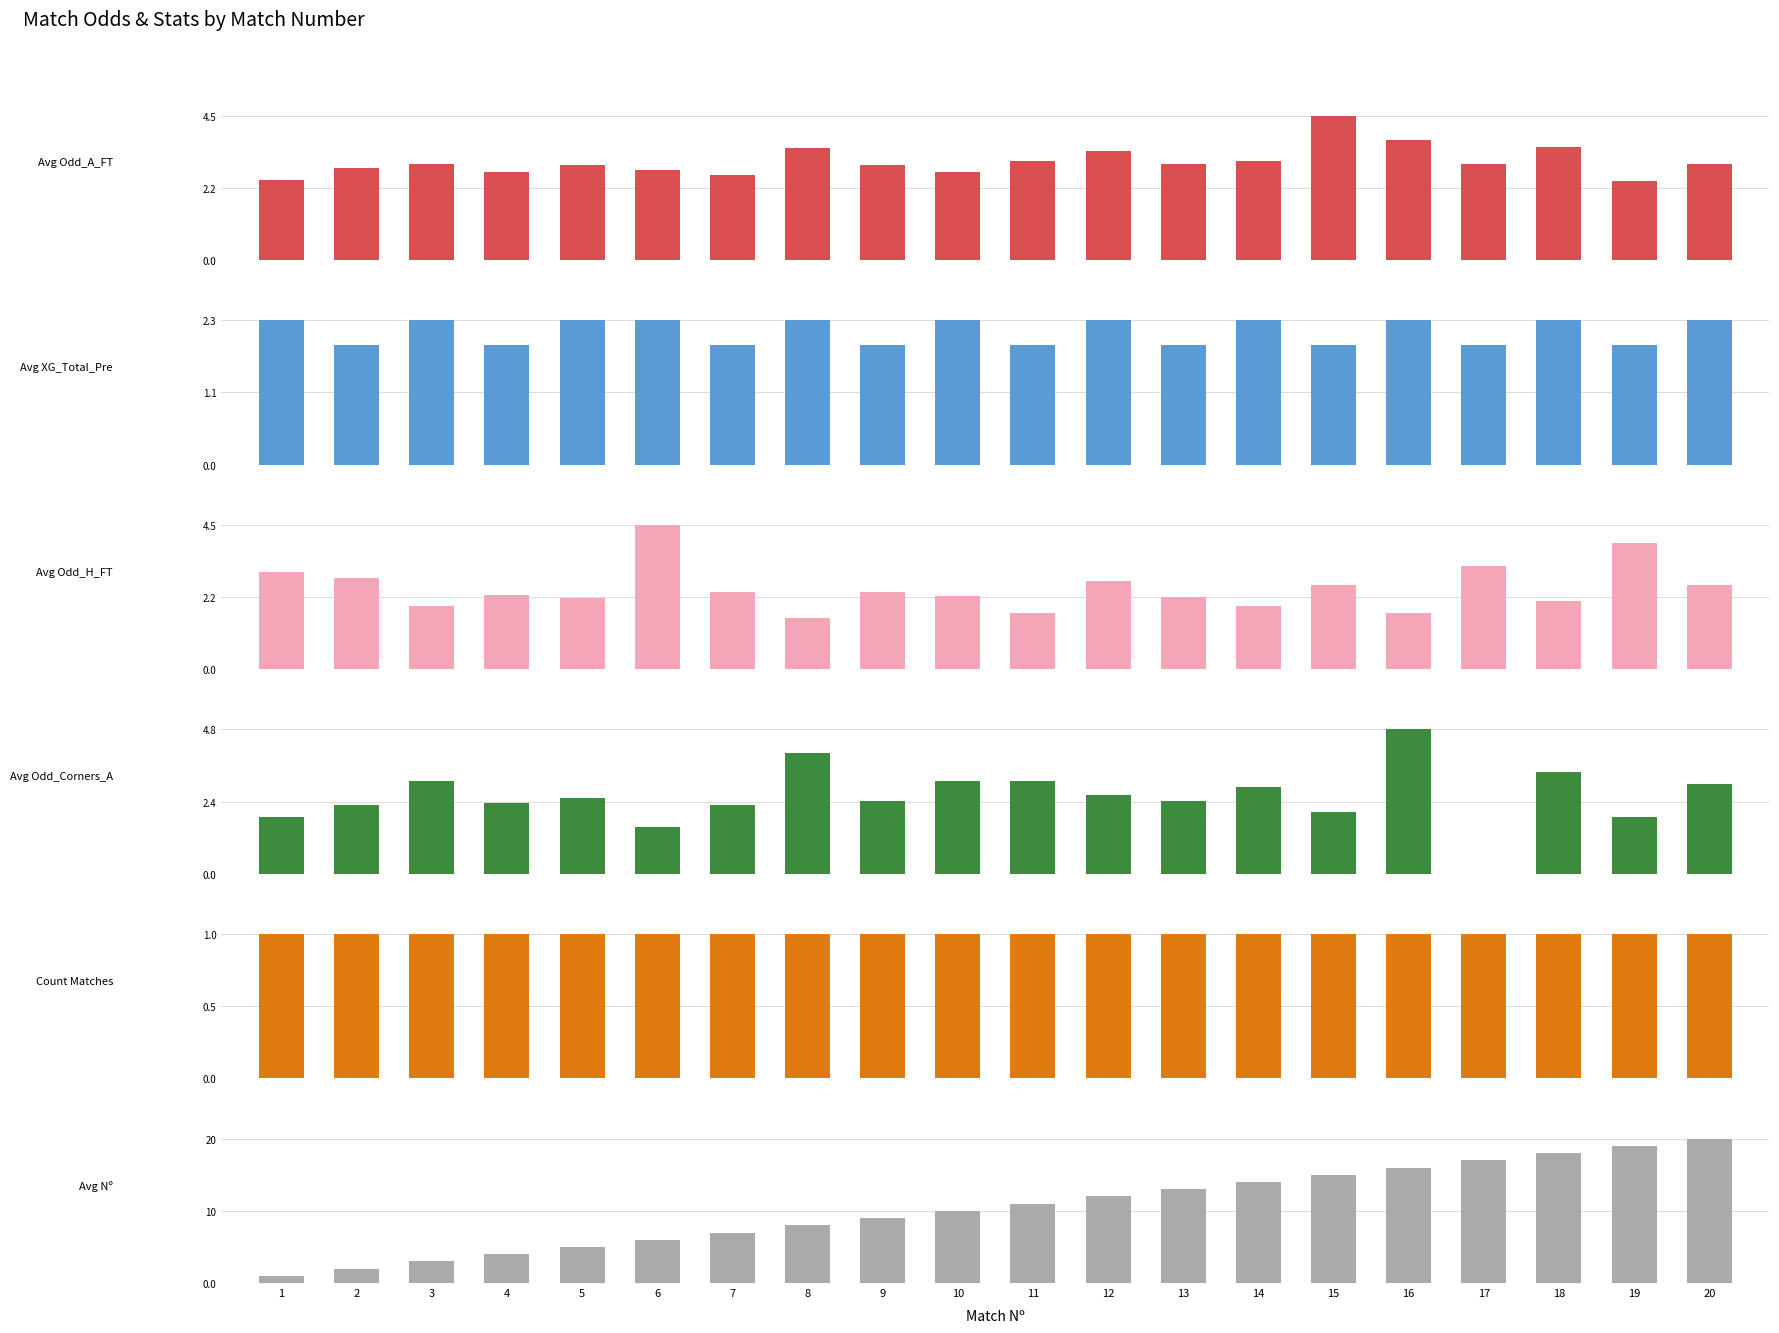

Is the value of Avg Odd_H_FT at 11 greater than the value of Avg Nº at 5?

No